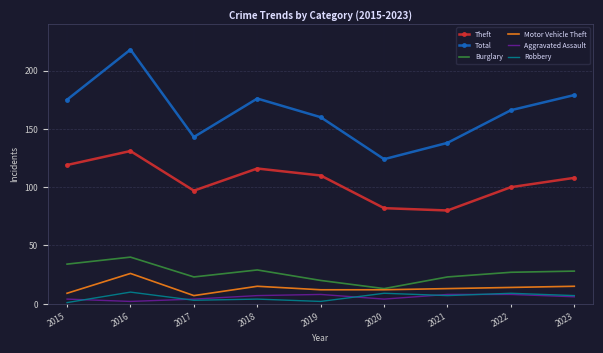

In Burglary, how many points are higher than both neighbors (excluding endpoints)?

2